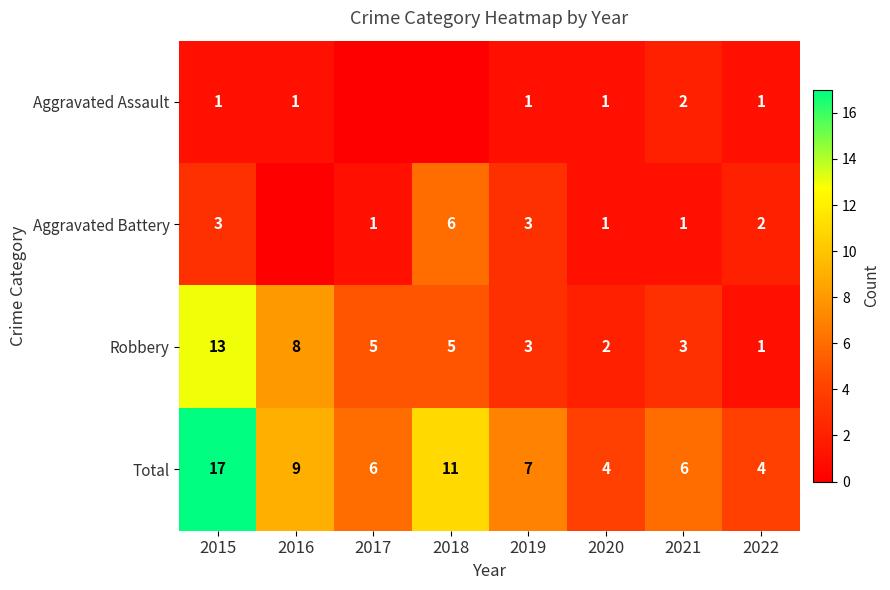

Is the value of Robbery at 2018 greater than the value of Aggravated Battery at 2018?

No